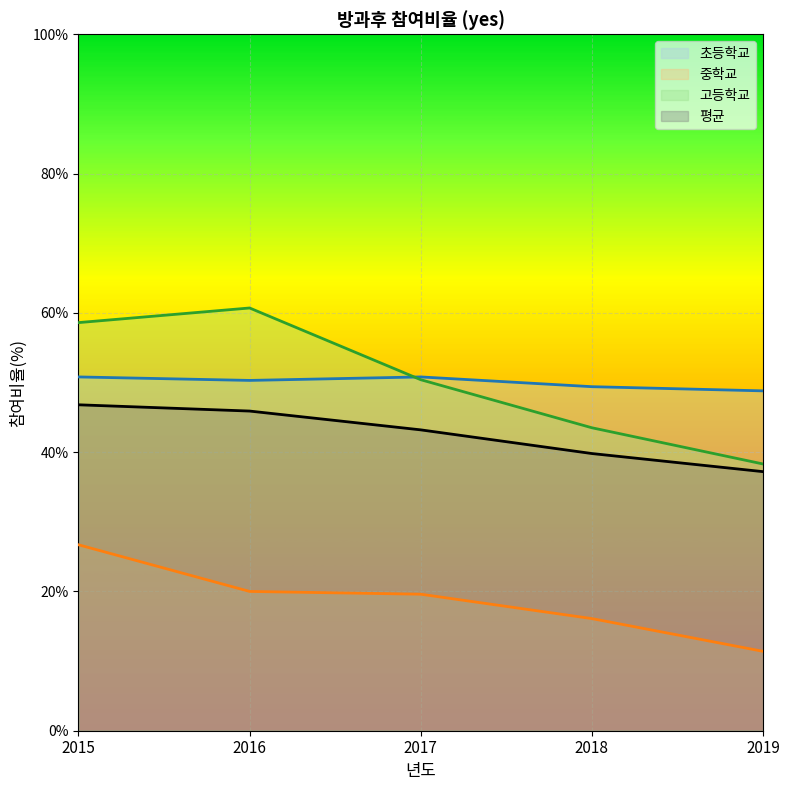

Which category has the lowest value in the 고등학교 series?

2019